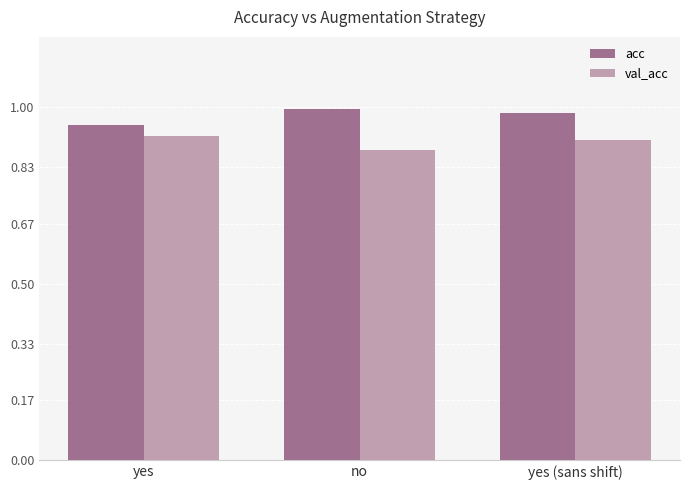

List the series in order of their peak value, lowest first.

val_acc, acc